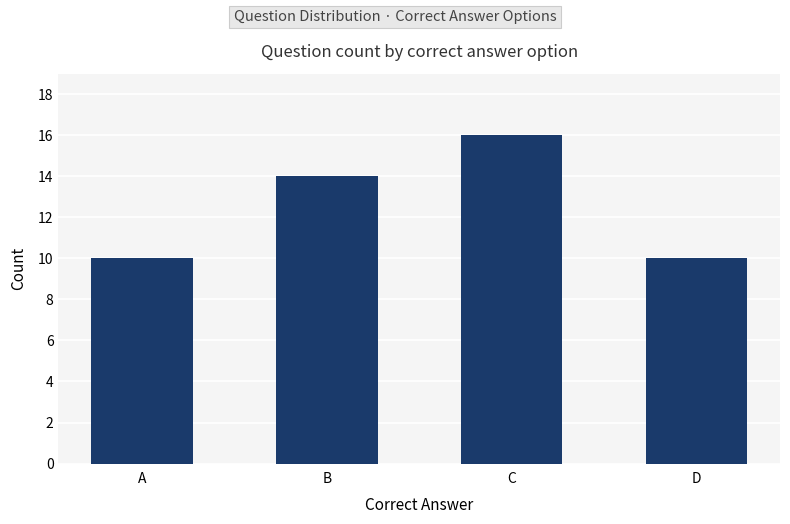

What is the sum of the values at A and B?

24